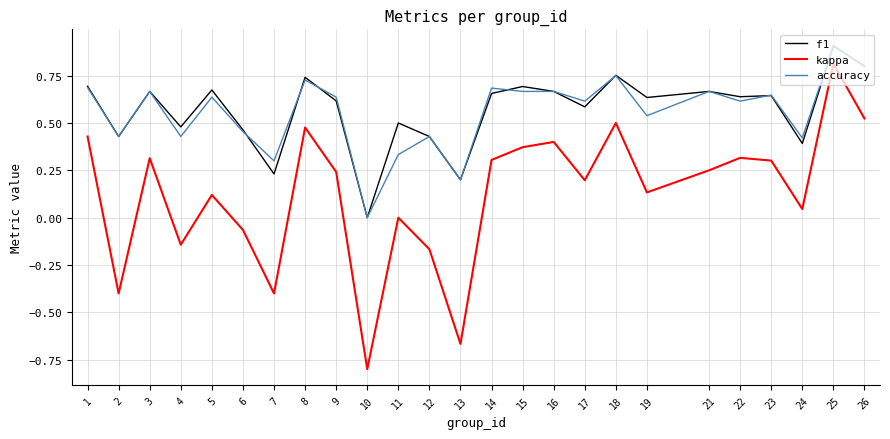

What is the sum of the accuracy values at 16 and 15?

1.3